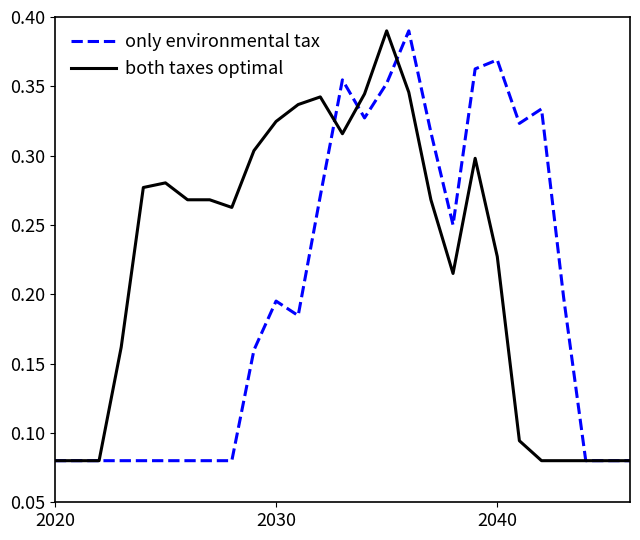

List the series in order of their overall mean, lowest first.

only environmental tax, both taxes optimal